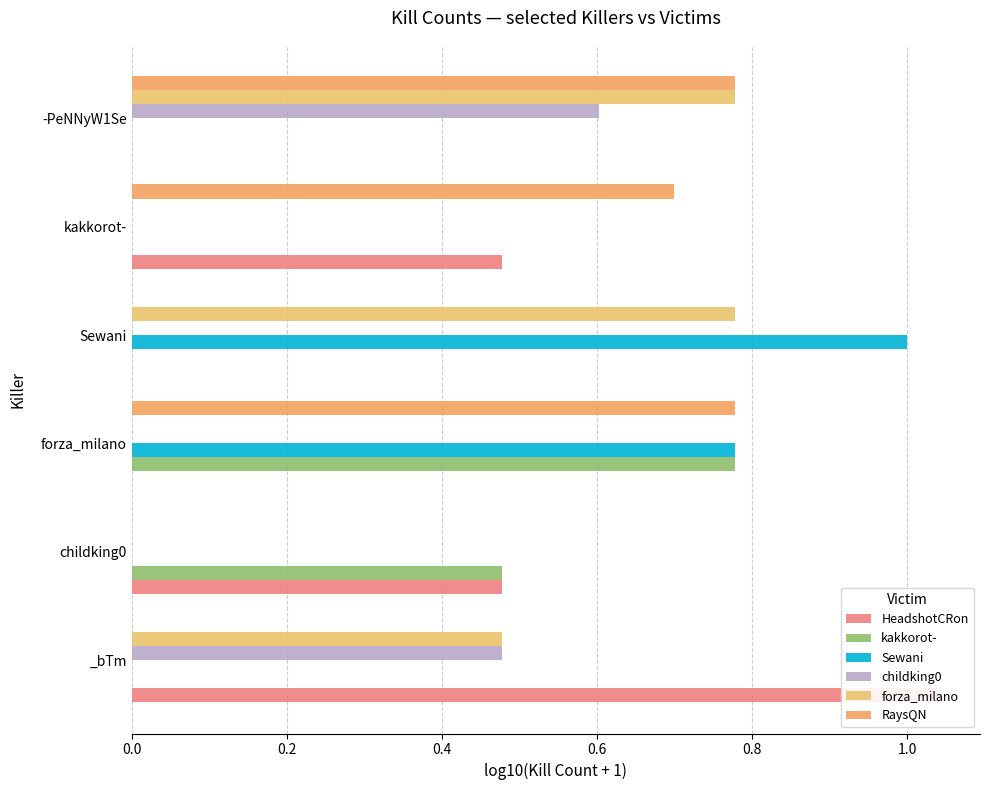

What position from the left is -PeNNyW1Se?

6